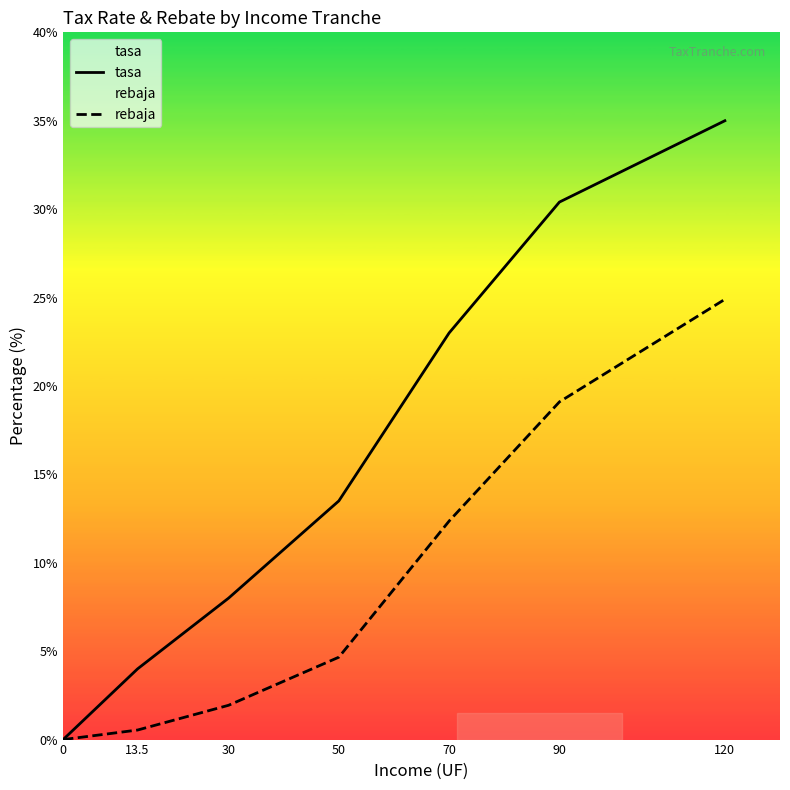

What position from the left is 90?

6